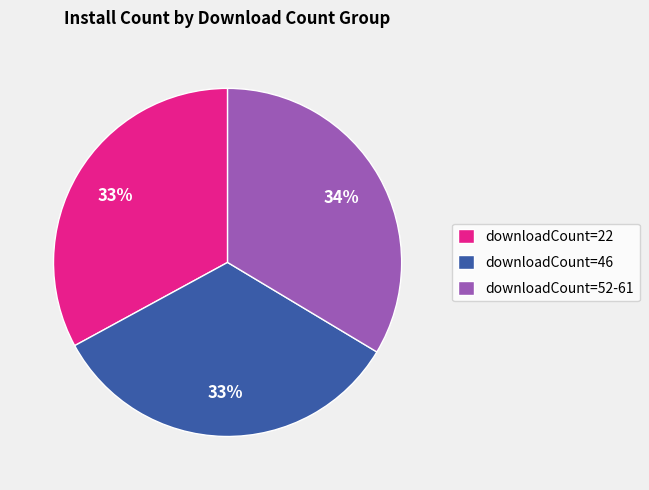

Between downloadCount=52-61 and downloadCount=22, which is larger?

downloadCount=52-61